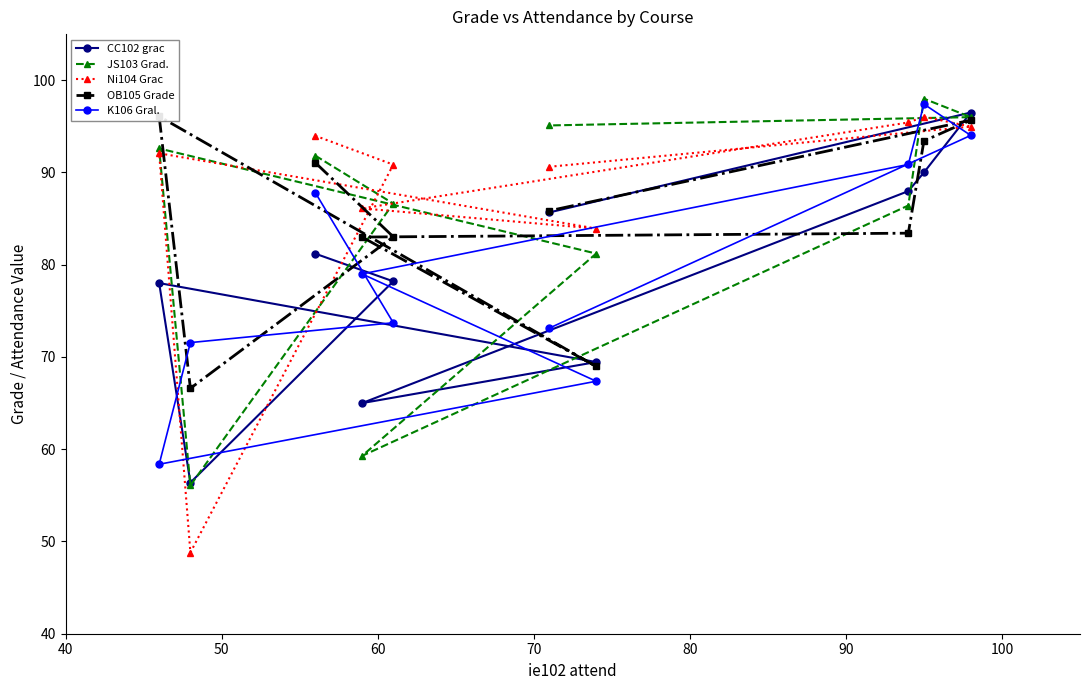

What is the maximum value for CC102 grac?

96.5